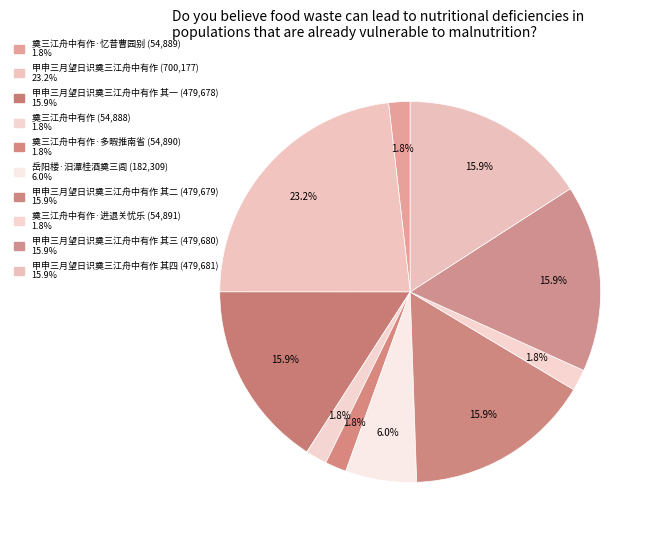

To the nearest percent, what is the difference between the largest and smallest slice percentages?

21%